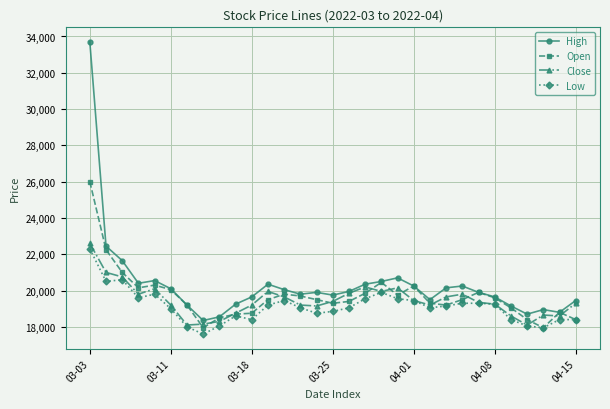

What is the value of the High point at the 18th from the left?

20350